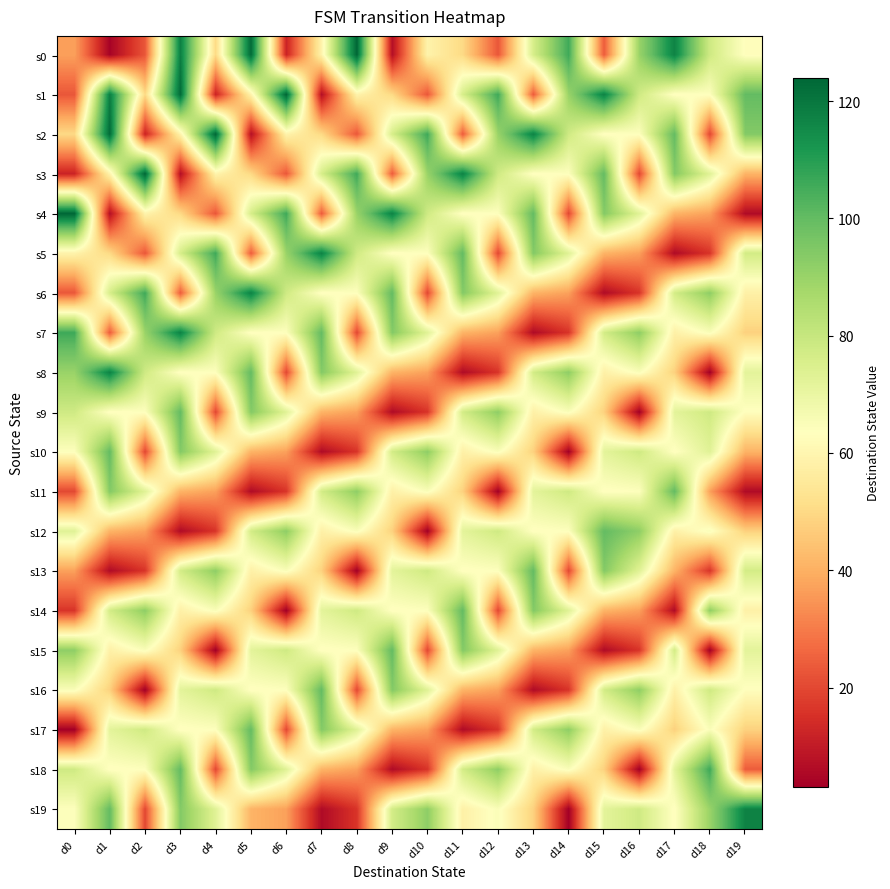

Reading left to right, list all the values displayed in this chart.

s0: d0=37	d1=4	d2=23	d3=118	d4=50	d5=123	d6=12	d7=59	d8=124	d9=7	d10=59	d11=50	d12=23	d13=76	d14=106	d15=24	d16=90	d17=117	d18=78	d19=63
s1: d0=23	d1=118	d2=50	d3=123	d4=12	d5=59	d6=124	d7=7	d8=59	d9=50	d10=23	d11=76	d12=106	d13=24	d14=90	d15=117	d16=78	d17=63	d18=64	d19=100
s2: d0=50	d1=123	d2=12	d3=59	d4=124	d5=7	d6=59	d7=50	d8=23	d9=76	d10=106	d11=24	d12=90	d13=117	d14=78	d15=63	d16=64	d17=100	d18=20	d19=94
s3: d0=12	d1=59	d2=124	d3=7	d4=59	d5=50	d6=23	d7=76	d8=106	d9=24	d10=90	d11=117	d12=78	d13=63	d14=64	d15=100	d16=20	d17=94	d18=73	d19=41
s4: d0=124	d1=7	d2=59	d3=50	d4=23	d5=76	d6=106	d7=24	d8=90	d9=117	d10=78	d11=63	d12=64	d13=100	d14=20	d15=94	d16=73	d17=41	d18=37	d19=6
s5: d0=59	d1=50	d2=23	d3=76	d4=106	d5=24	d6=90	d7=117	d8=78	d9=63	d10=64	d11=100	d12=20	d13=94	d14=73	d15=41	d16=37	d17=6	d18=16	d19=77
s6: d0=23	d1=76	d2=106	d3=24	d4=90	d5=117	d6=78	d7=63	d8=64	d9=100	d10=20	d11=94	d12=73	d13=41	d14=37	d15=6	d16=16	d17=77	d18=92	d19=58
s7: d0=106	d1=24	d2=90	d3=117	d4=78	d5=63	d6=64	d7=100	d8=20	d9=94	d10=73	d11=41	d12=37	d13=6	d14=16	d15=77	d16=92	d17=58	d18=65	d19=48
s8: d0=90	d1=117	d2=78	d3=63	d4=64	d5=100	d6=20	d7=94	d8=73	d9=41	d10=37	d11=6	d12=16	d13=77	d14=92	d15=58	d16=65	d17=48	d18=3	d19=72
s9: d0=78	d1=63	d2=64	d3=100	d4=20	d5=94	d6=73	d7=41	d8=37	d9=6	d10=16	d11=77	d12=92	d13=58	d14=65	d15=48	d16=3	d17=72	d18=78	d19=63
s10: d0=64	d1=100	d2=20	d3=94	d4=73	d5=41	d6=37	d7=6	d8=16	d9=77	d10=92	d11=58	d12=65	d13=48	d14=3	d15=72	d16=78	d17=63	d18=73	d19=41
s11: d0=20	d1=94	d2=73	d3=41	d4=37	d5=6	d6=16	d7=77	d8=92	d9=58	d10=65	d11=48	d12=3	d13=72	d14=78	d15=63	d16=64	d17=100	d18=37	d19=6
s12: d0=73	d1=41	d2=37	d3=6	d4=16	d5=77	d6=92	d7=58	d8=65	d9=48	d10=3	d11=72	d12=78	d13=63	d14=64	d15=100	d16=92	d17=58	d18=65	d19=48
s13: d0=37	d1=6	d2=16	d3=77	d4=92	d5=58	d6=65	d7=48	d8=3	d9=72	d10=78	d11=63	d12=64	d13=100	d14=20	d15=94	d16=73	d17=41	d18=16	d19=77
s14: d0=16	d1=77	d2=92	d3=58	d4=65	d5=48	d6=3	d7=72	d8=78	d9=63	d10=64	d11=100	d12=20	d13=94	d14=73	d15=41	d16=37	d17=6	d18=92	d19=58
s15: d0=92	d1=58	d2=65	d3=48	d4=3	d5=72	d6=78	d7=63	d8=64	d9=100	d10=20	d11=94	d12=73	d13=41	d14=37	d15=6	d16=16	d17=77	d18=3	d19=72
s16: d0=65	d1=48	d2=3	d3=72	d4=78	d5=63	d6=64	d7=100	d8=20	d9=94	d10=73	d11=41	d12=37	d13=6	d14=16	d15=77	d16=92	d17=58	d18=78	d19=63
s17: d0=3	d1=72	d2=78	d3=63	d4=64	d5=100	d6=20	d7=94	d8=73	d9=41	d10=37	d11=6	d12=16	d13=77	d14=92	d15=58	d16=65	d17=48	d18=65	d19=48
s18: d0=78	d1=63	d2=64	d3=100	d4=20	d5=94	d6=73	d7=41	d8=37	d9=6	d10=16	d11=77	d12=92	d13=58	d14=65	d15=48	d16=3	d17=72	d18=106	d19=24
s19: d0=64	d1=100	d2=20	d3=94	d4=73	d5=41	d6=37	d7=6	d8=16	d9=77	d10=92	d11=58	d12=65	d13=48	d14=3	d15=72	d16=78	d17=63	d18=90	d19=117